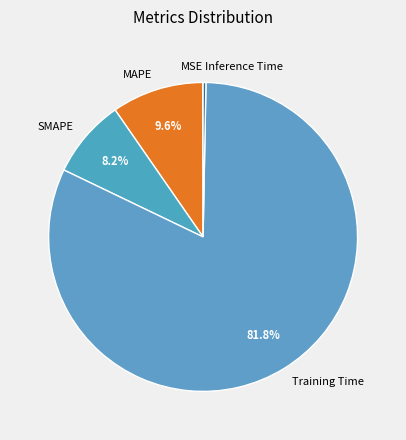

Does any single category account for the majority?

Yes